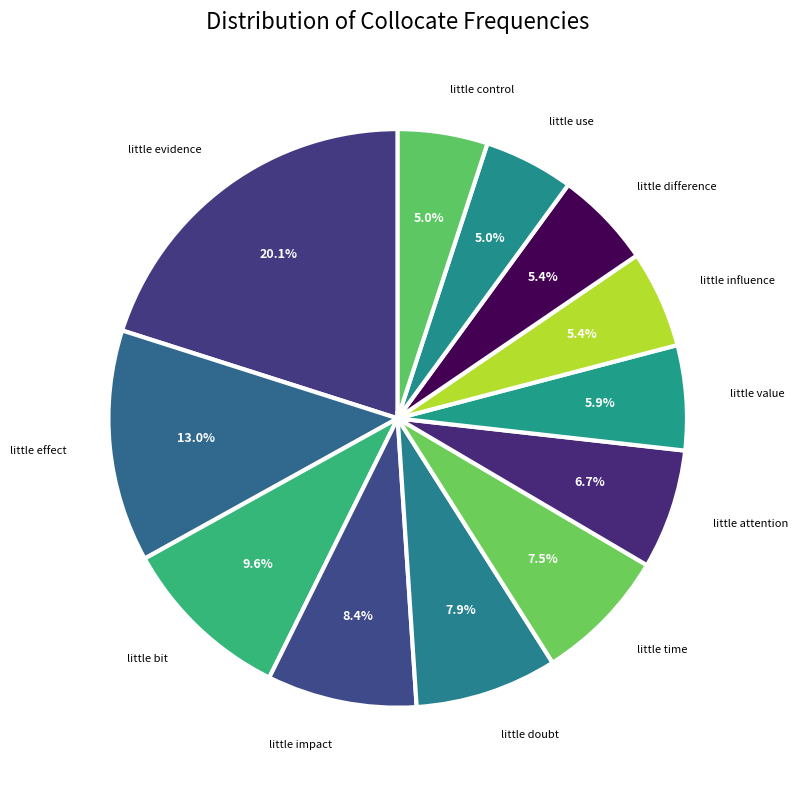

How many slices are in this pie chart?

12